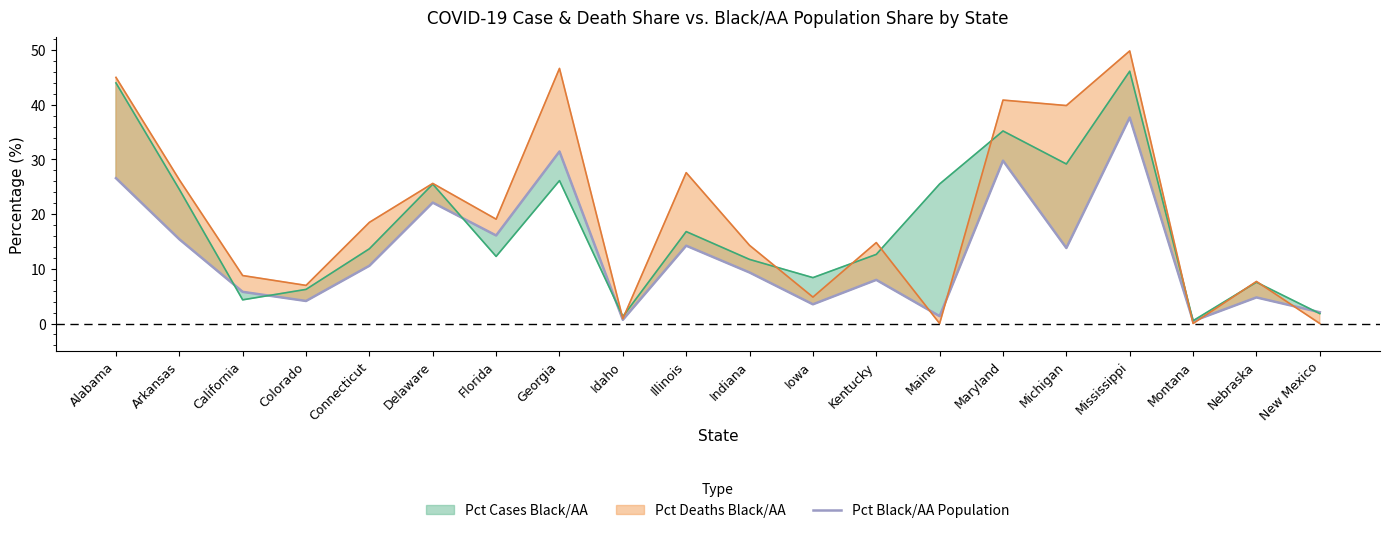

Reading right to left, extract all data points from this chart.

2.1	4.8	0.4	37.7	13.8	29.8	1.3	8.0	3.5	9.3	14.2	0.7	31.5	16.1	22.1	10.6	4.1	5.8	15.4	26.6